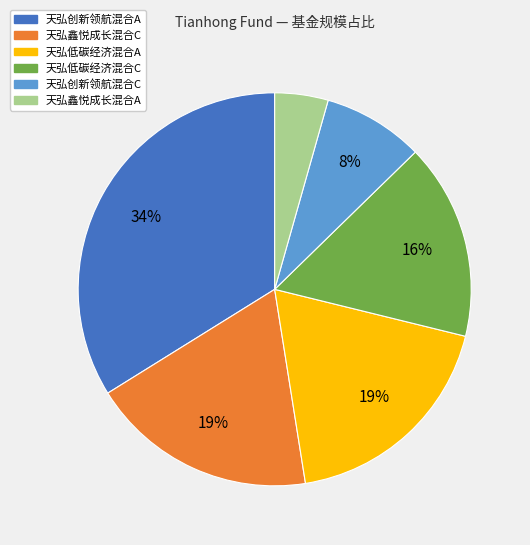

Combined, do 天弘鑫悦成长混合C and 天弘低碳经济混合C account for over 50%?

No